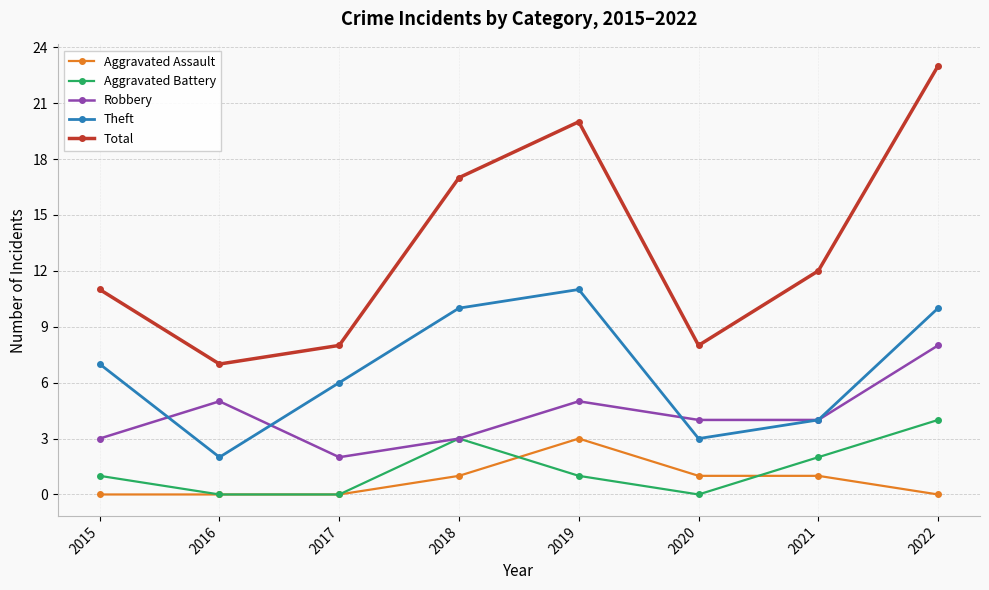

What is the total value across all series at 2015?

22